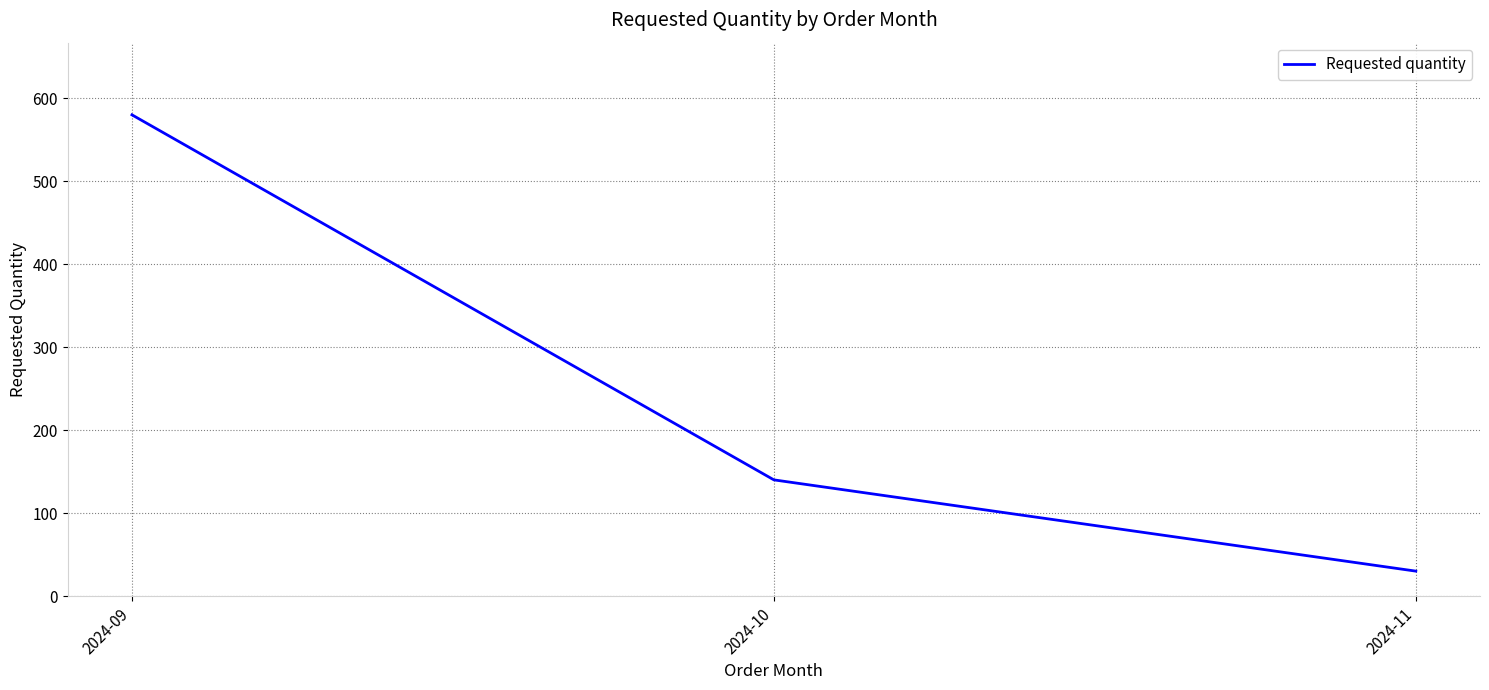

True or false: the data shows 30 at 2024-11.

True